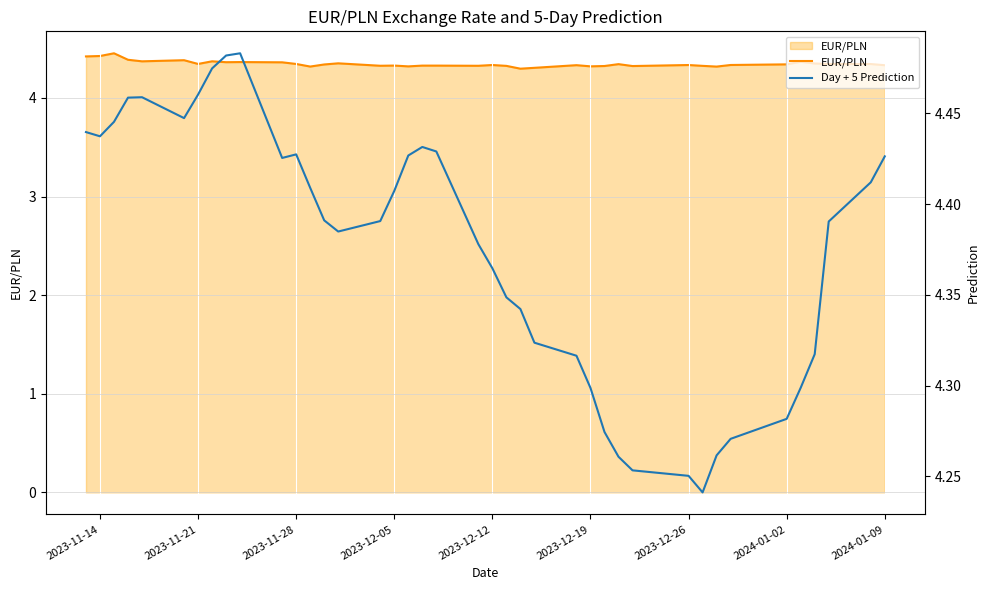

What is the minimum value for Day + 5 Prediction?

4.2